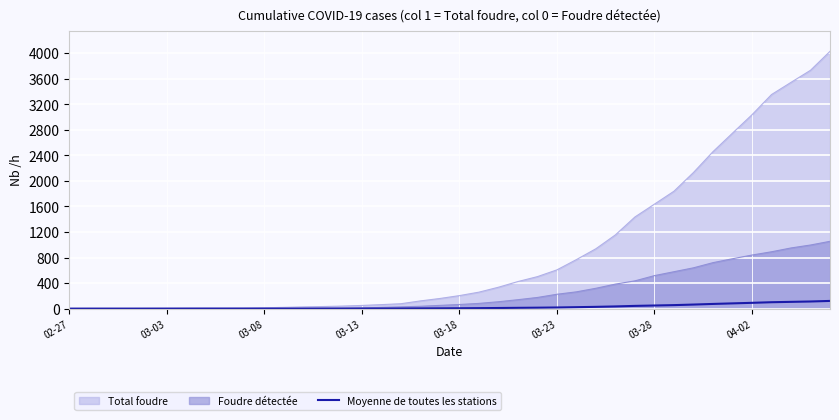

What is the smallest value displayed?

0.0